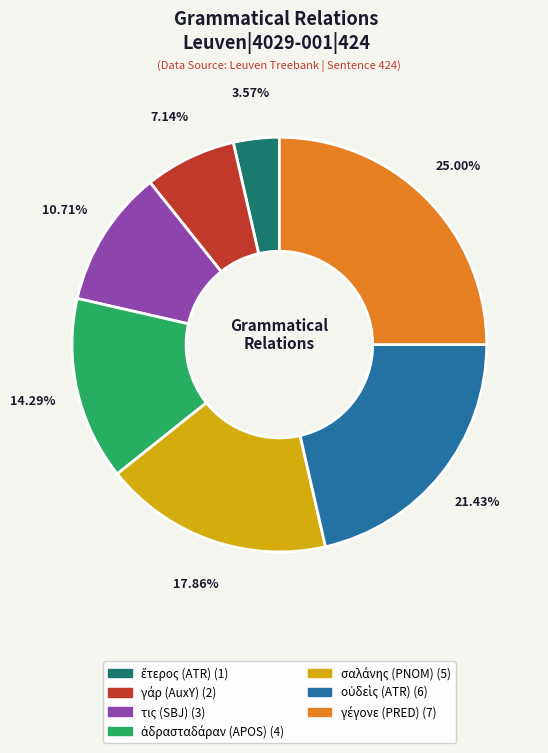

Is there any slice that represents more than half of the pie?

No